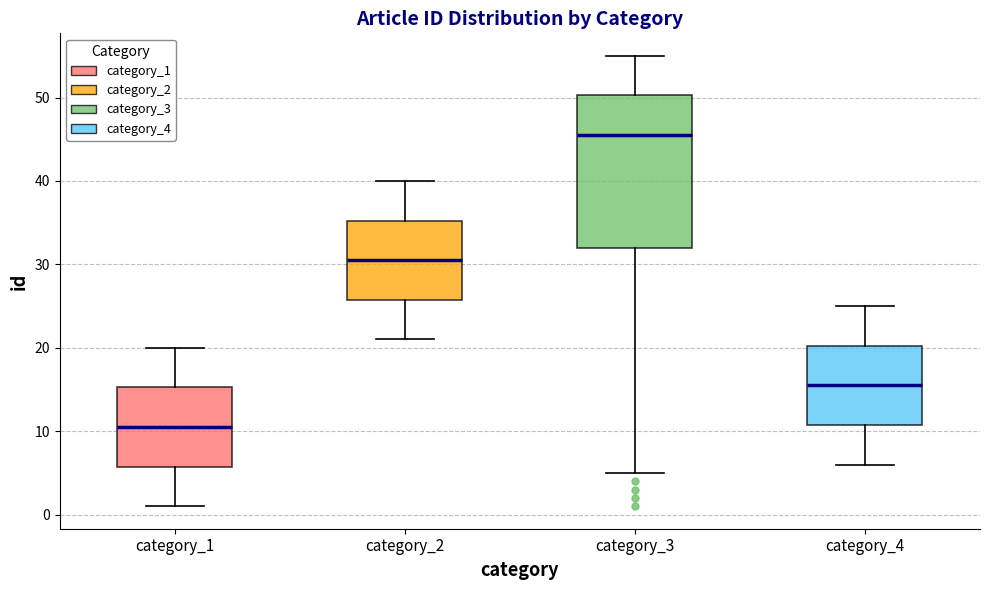

Where does the lower whisker of the box for category_2 end on the y-axis? The values are not printed on the chart, so give them approximately, as read against the axis.

21